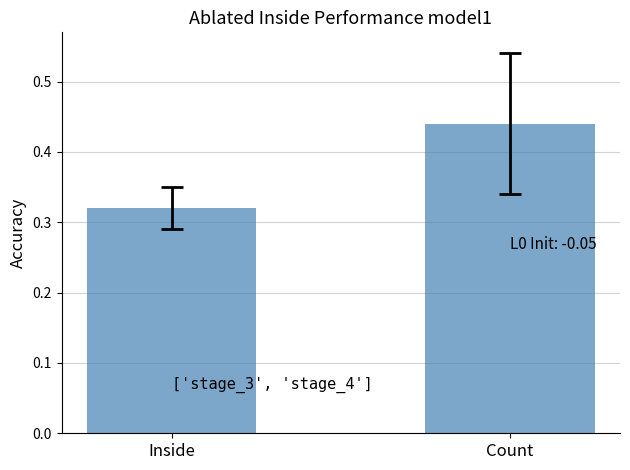

At which category does the chart reach its peak across all series?

Count